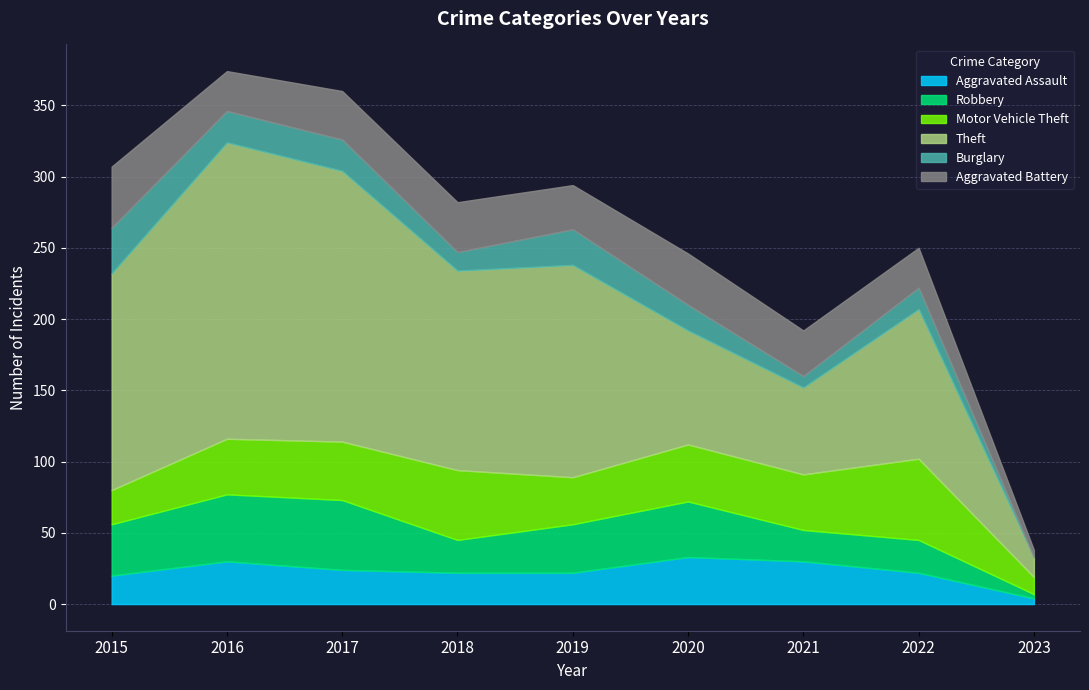

Reading right to left, extract all data points from this chart.

Aggravated Assault: 2023=4	2022=22	2021=30	2020=33	2019=22	2018=22	2017=24	2016=30	2015=20
Robbery: 2023=3	2022=23	2021=22	2020=39	2019=34	2018=23	2017=49	2016=47	2015=36
Motor Vehicle Theft: 2023=12	2022=57	2021=39	2020=40	2019=33	2018=49	2017=41	2016=39	2015=24
Theft: 2023=14	2022=105	2021=61	2020=80	2019=149	2018=140	2017=190	2016=208	2015=152
Burglary: 2023=0	2022=15	2021=8	2020=18	2019=25	2018=13	2017=22	2016=22	2015=32
Aggravated Battery: 2023=5	2022=28	2021=32	2020=36	2019=31	2018=35	2017=34	2016=28	2015=43